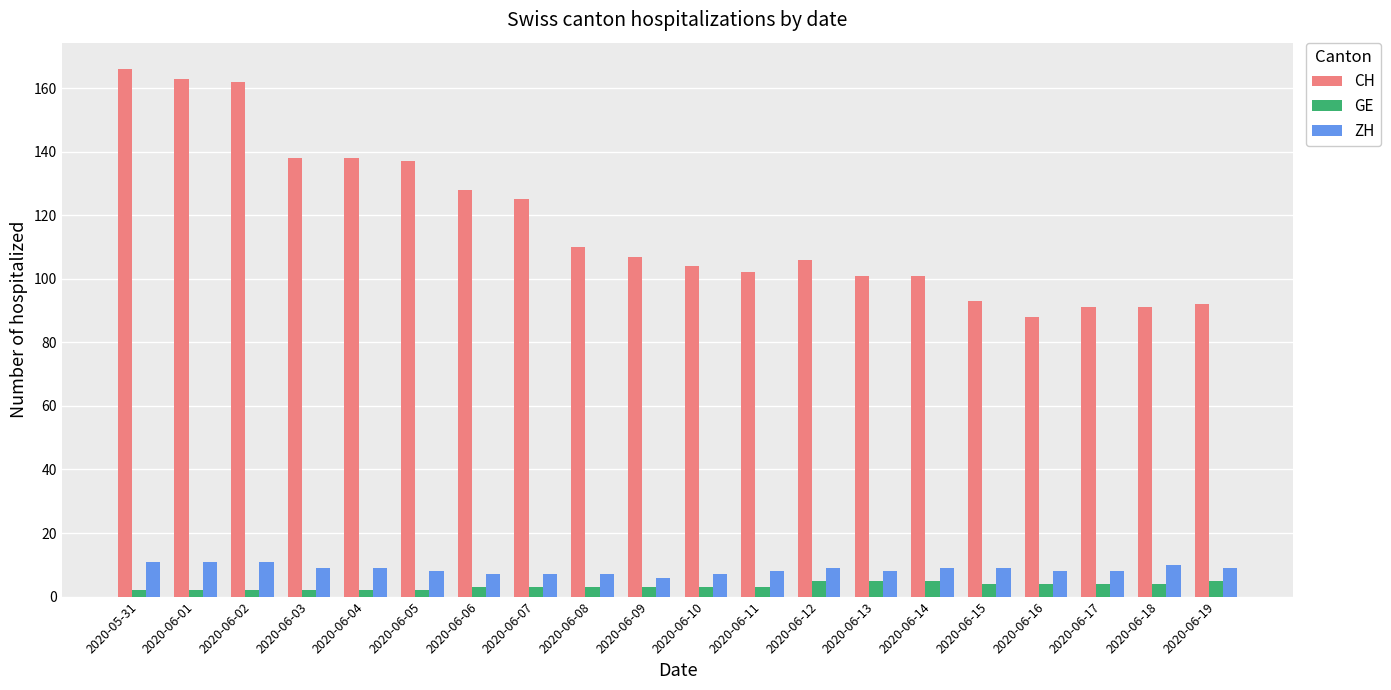

What is the sum of all CH values?

2343